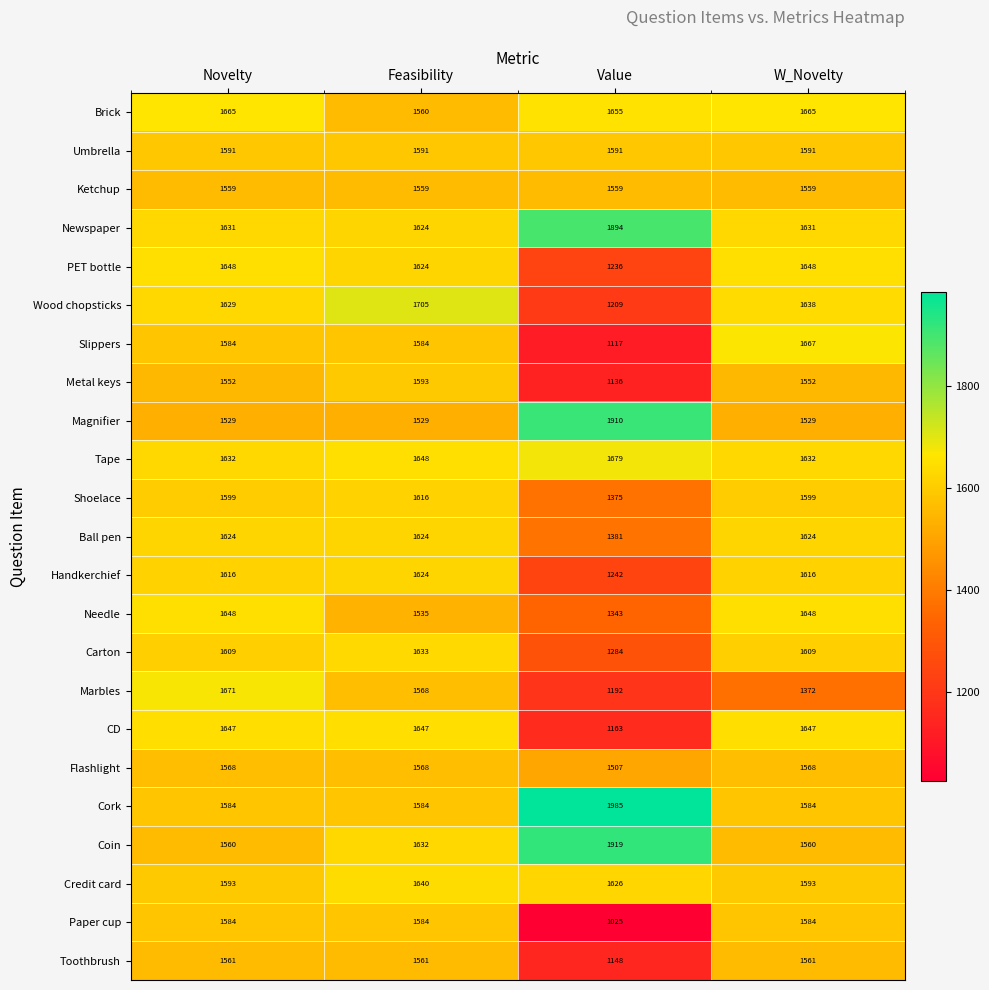

Count the Magnifier values in the range 1529 to 1910.

4